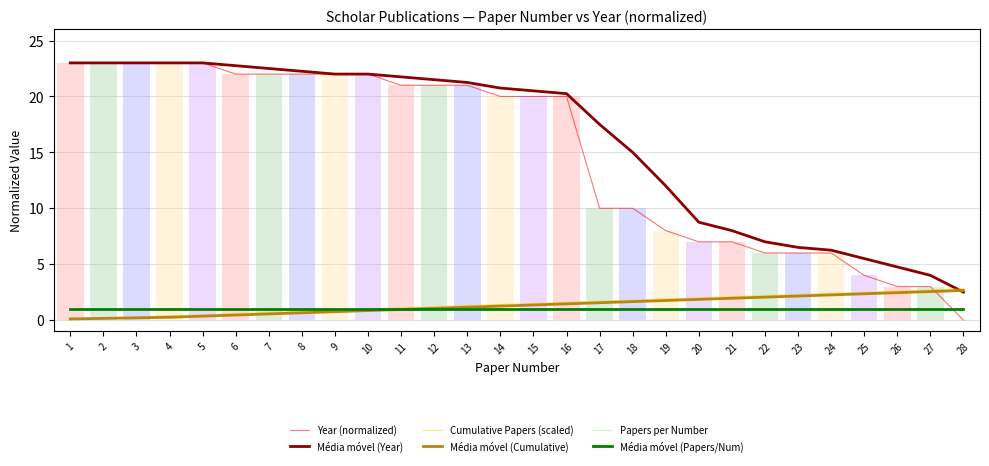

Is the value of Média móvel (Cumulative) at 20 greater than the value of Year (normalized) at 6?

No